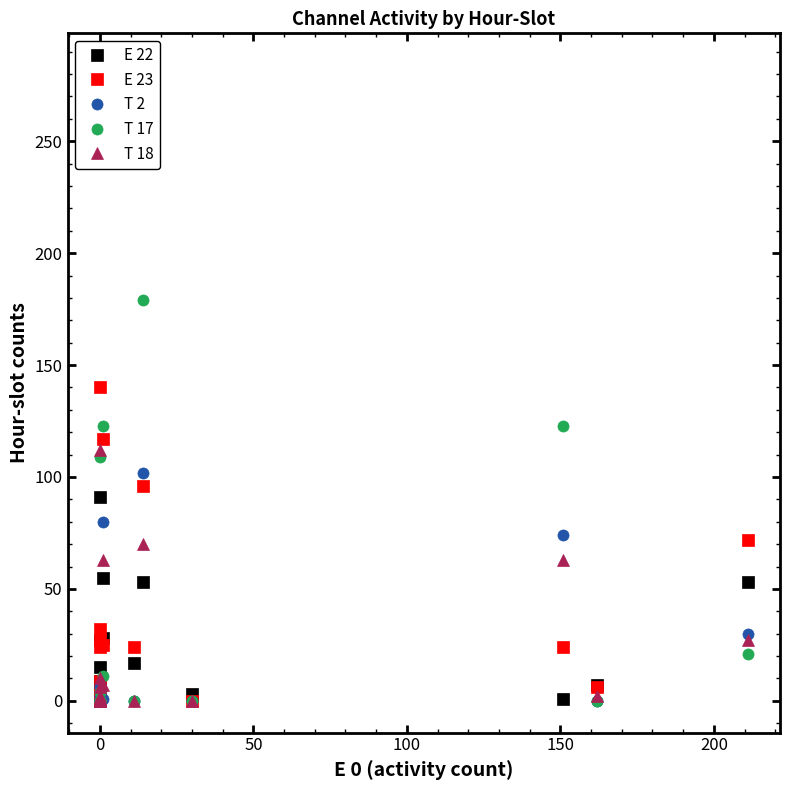

True or false: T 18 and E 23 intersect in this chart.

True